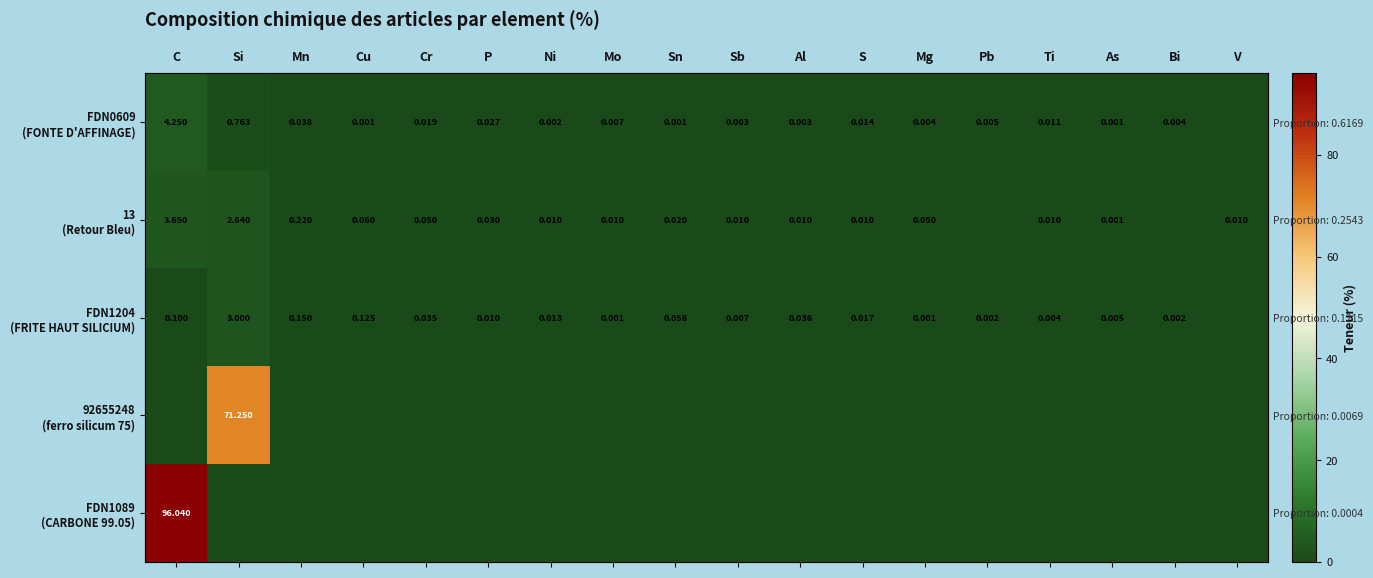

Which has a higher value, Mo or Bi?

Mo